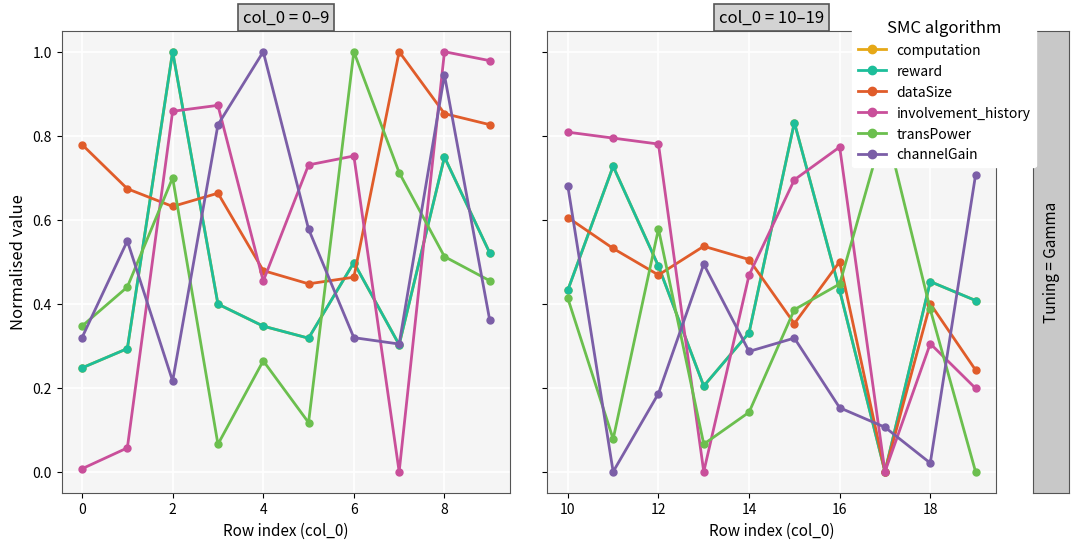

How many categories are shown in the chart?

10